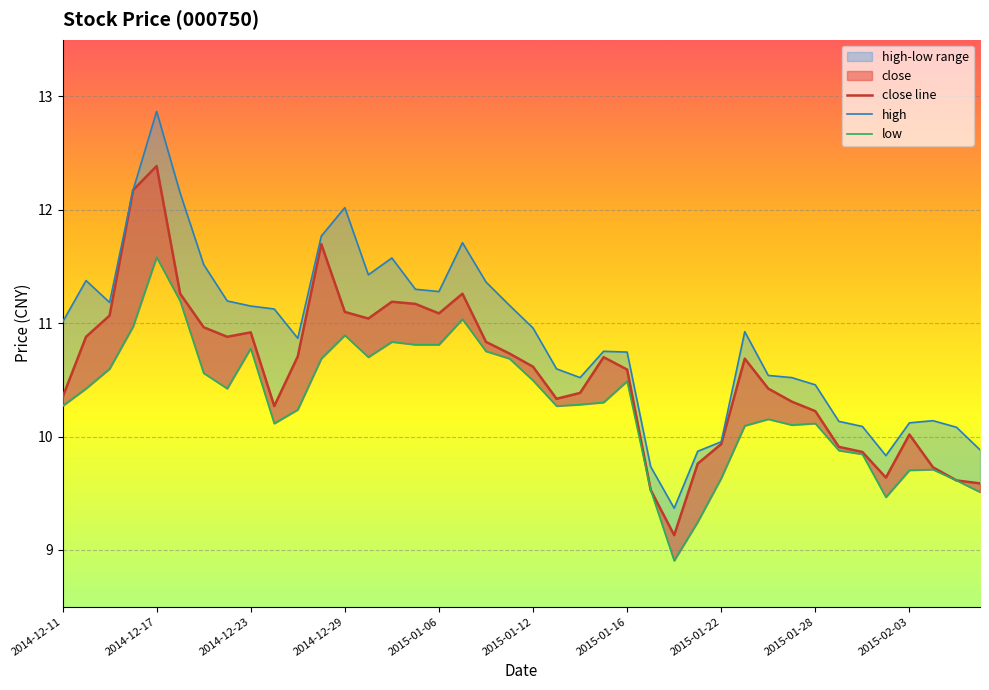

In low, how many points are higher than both neighbors (excluding endpoints)?

9